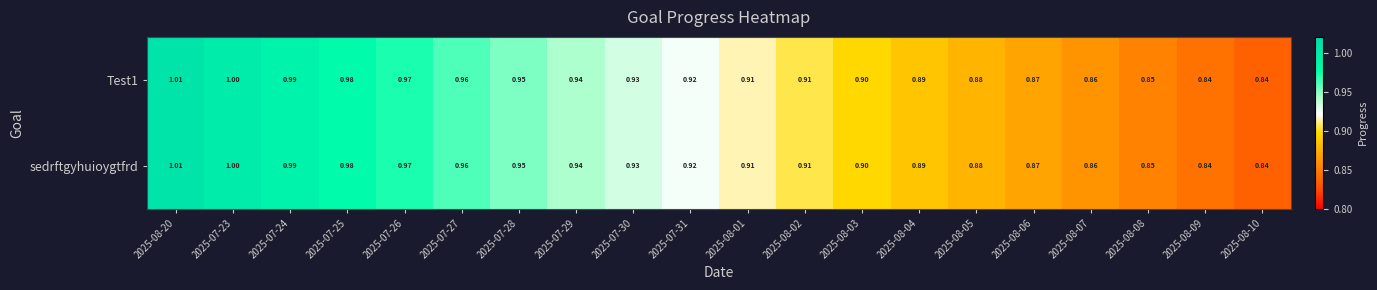

At which category is the sum across all series the highest?

2025-08-20